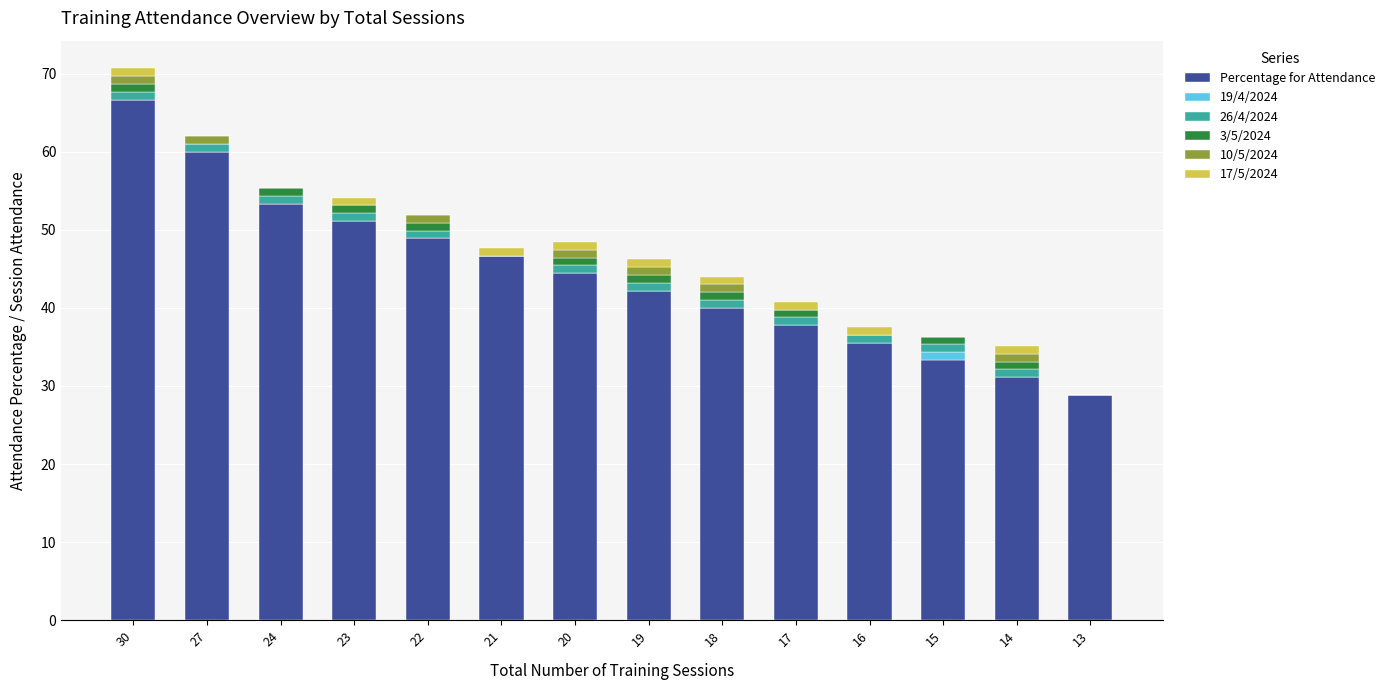

Count the number of categories in the chart.

14